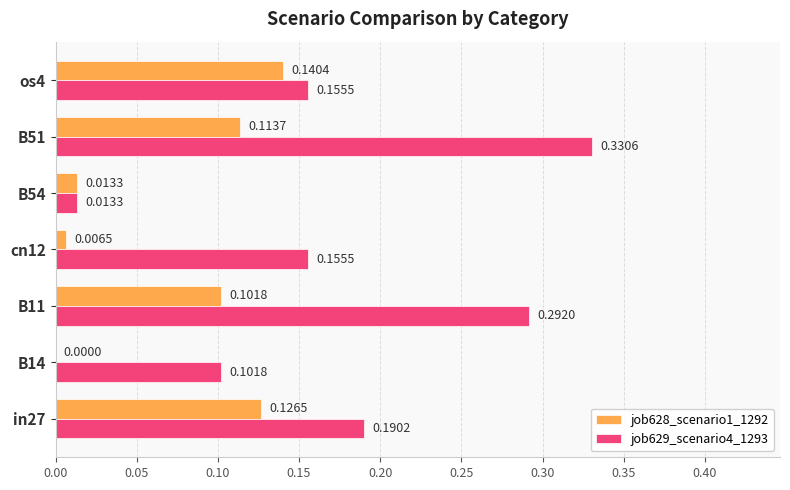

Which series has the largest total across all categories?

job629_scenario4_1293